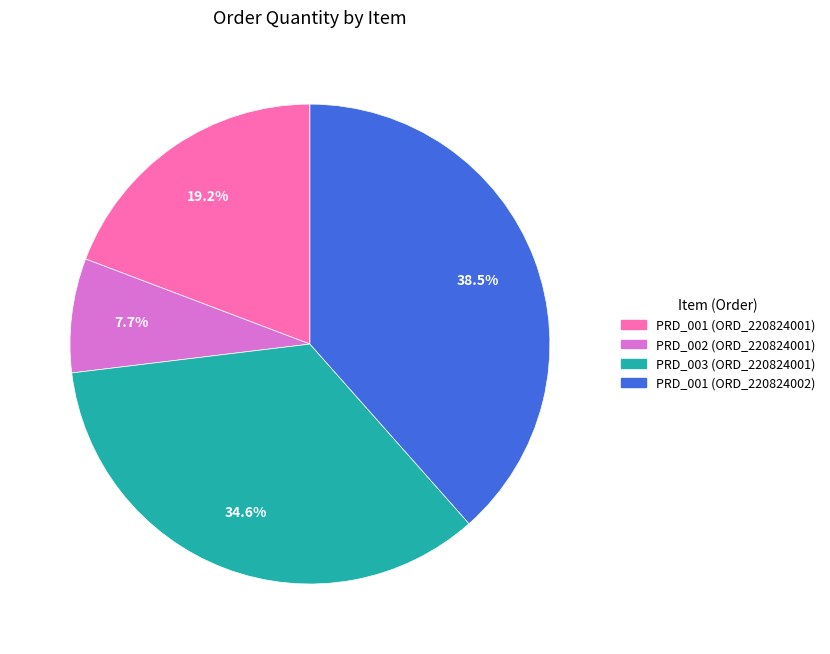

Which category has the biggest portion of the pie?

PRD_001 (ORD_220824002)